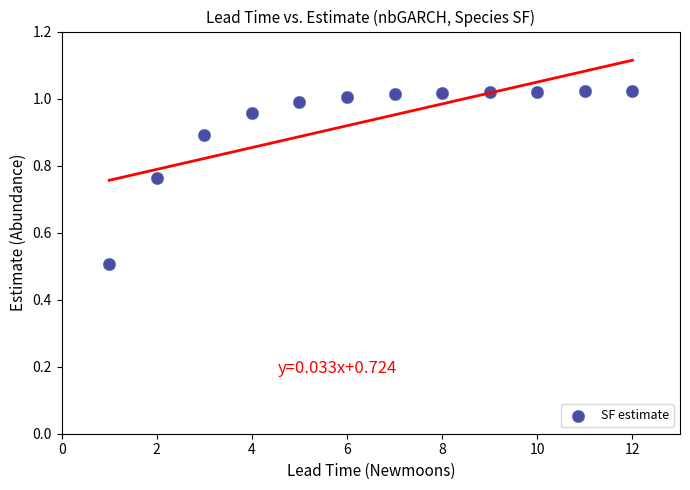

What is the average Y value?

0.9